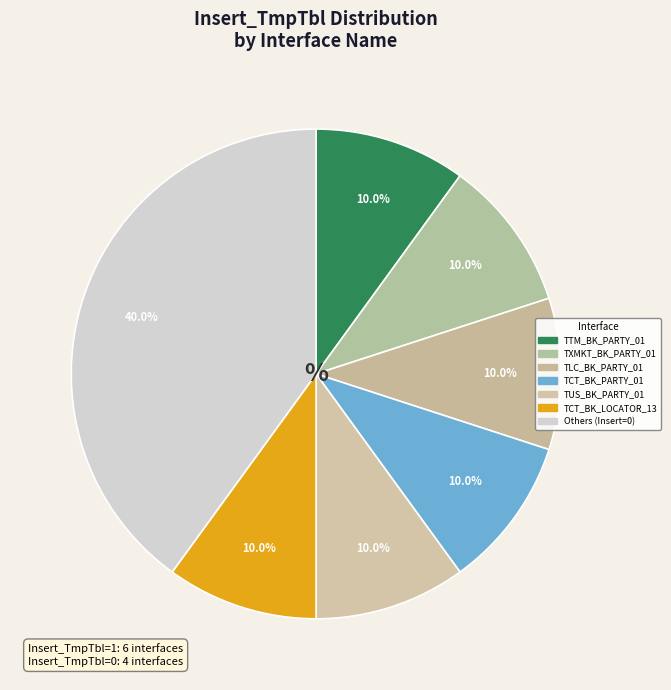

Count the number of slices in the pie.

7